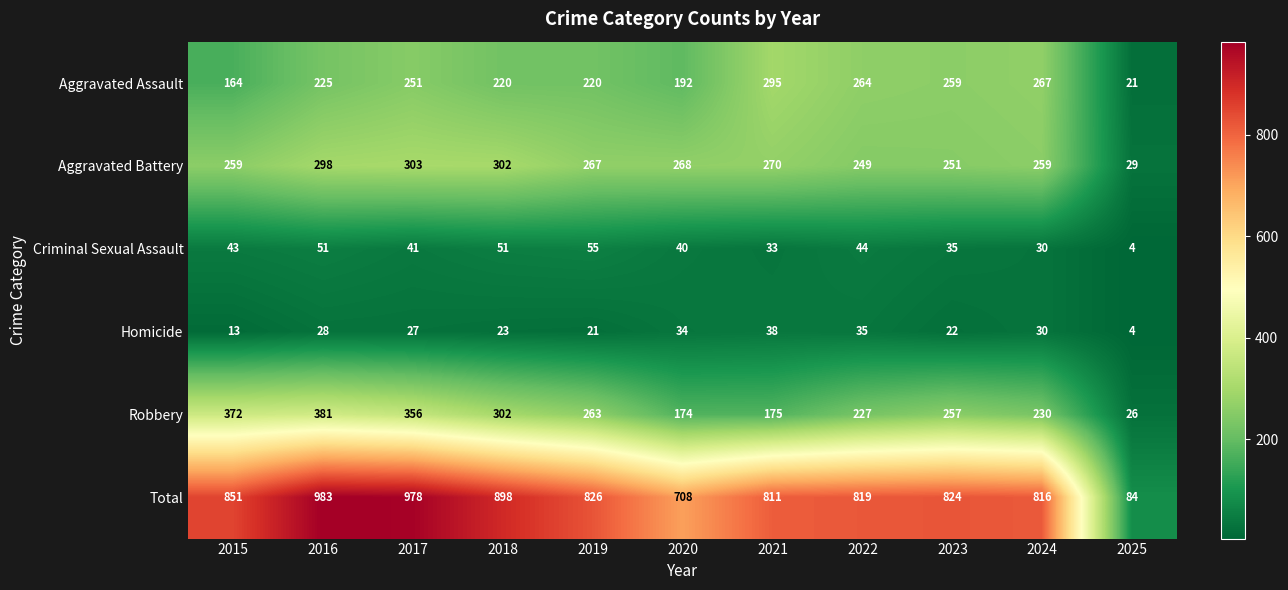

Read the Homicide value at 2020, to the nearest 5.

35